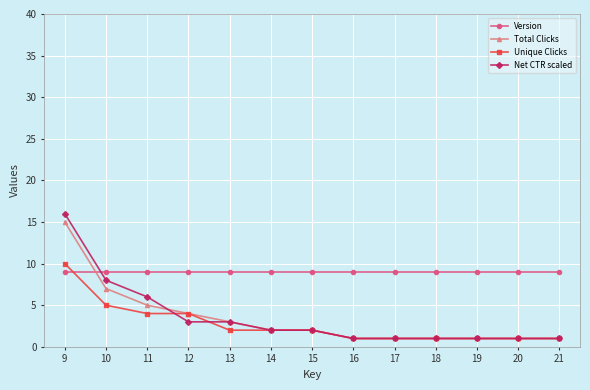

How many lines are shown in the chart?

4